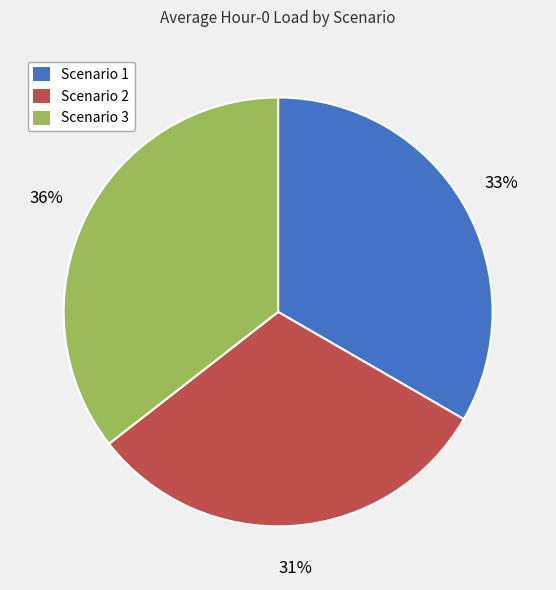

True or false: Scenario 1 accounts for 33% of the total.

True